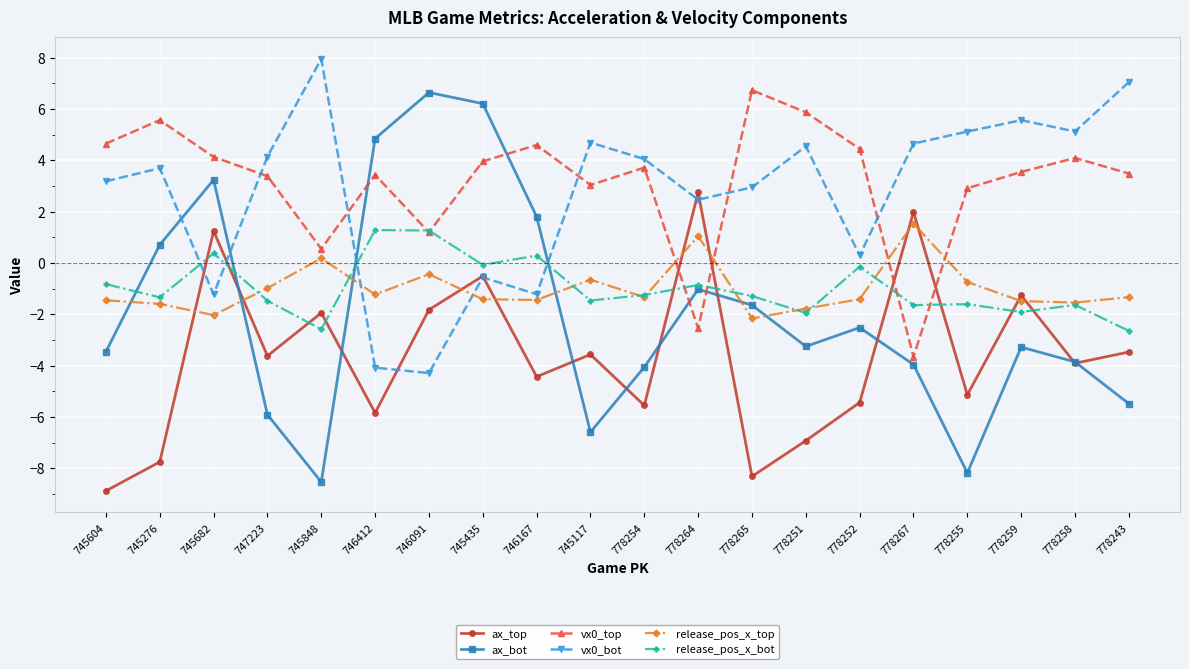

Is the value of release_pos_x_bot at 778264 greater than the value of ax_bot at 778255?

Yes